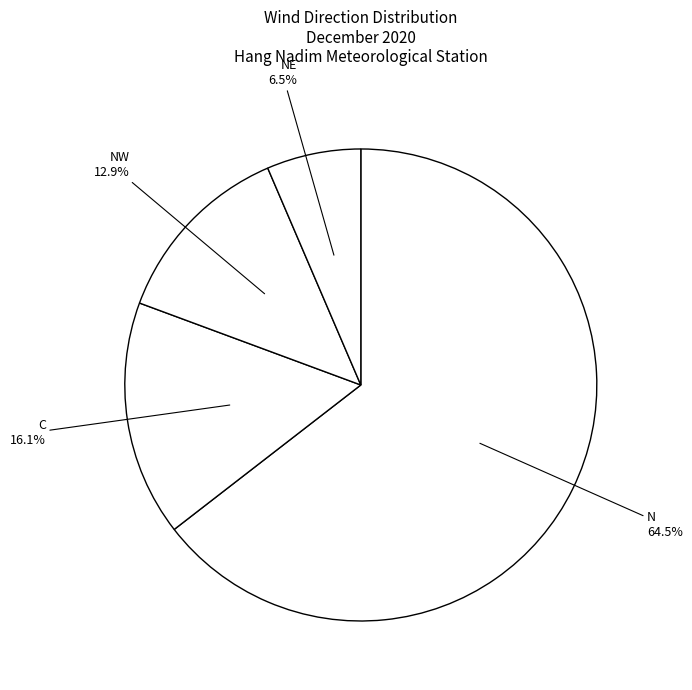

Which category accounts for the majority?

N